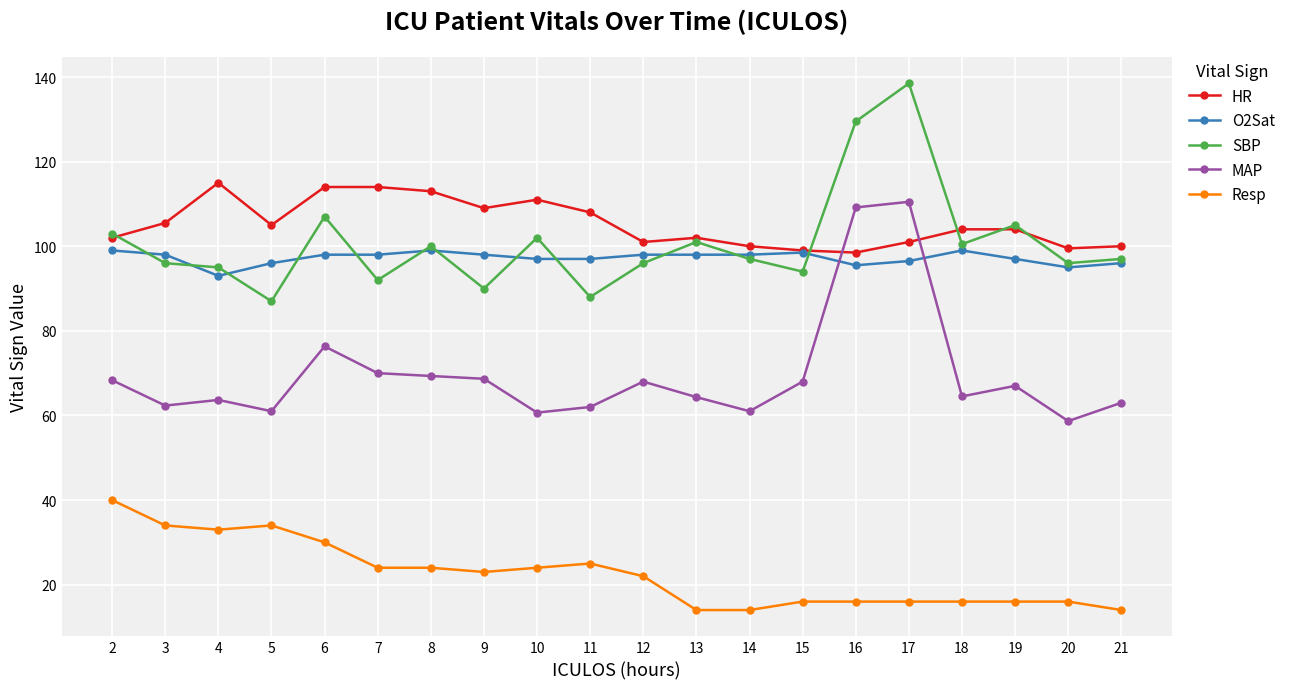

Is the value of O2Sat at 19 greater than the value of SBP at 9?

Yes